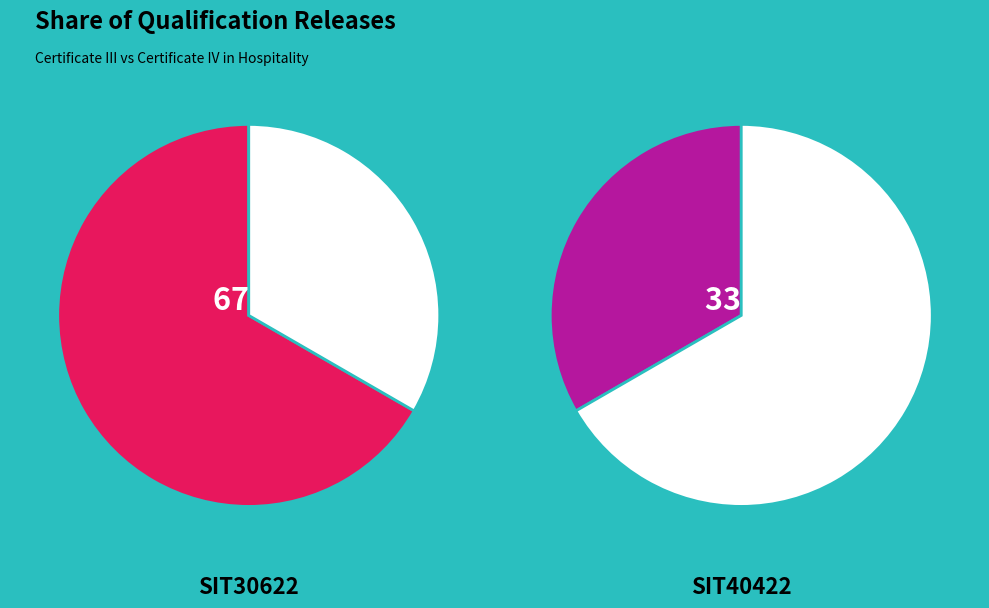

True or false: SIT40422 accounts for 33% of the total.

True